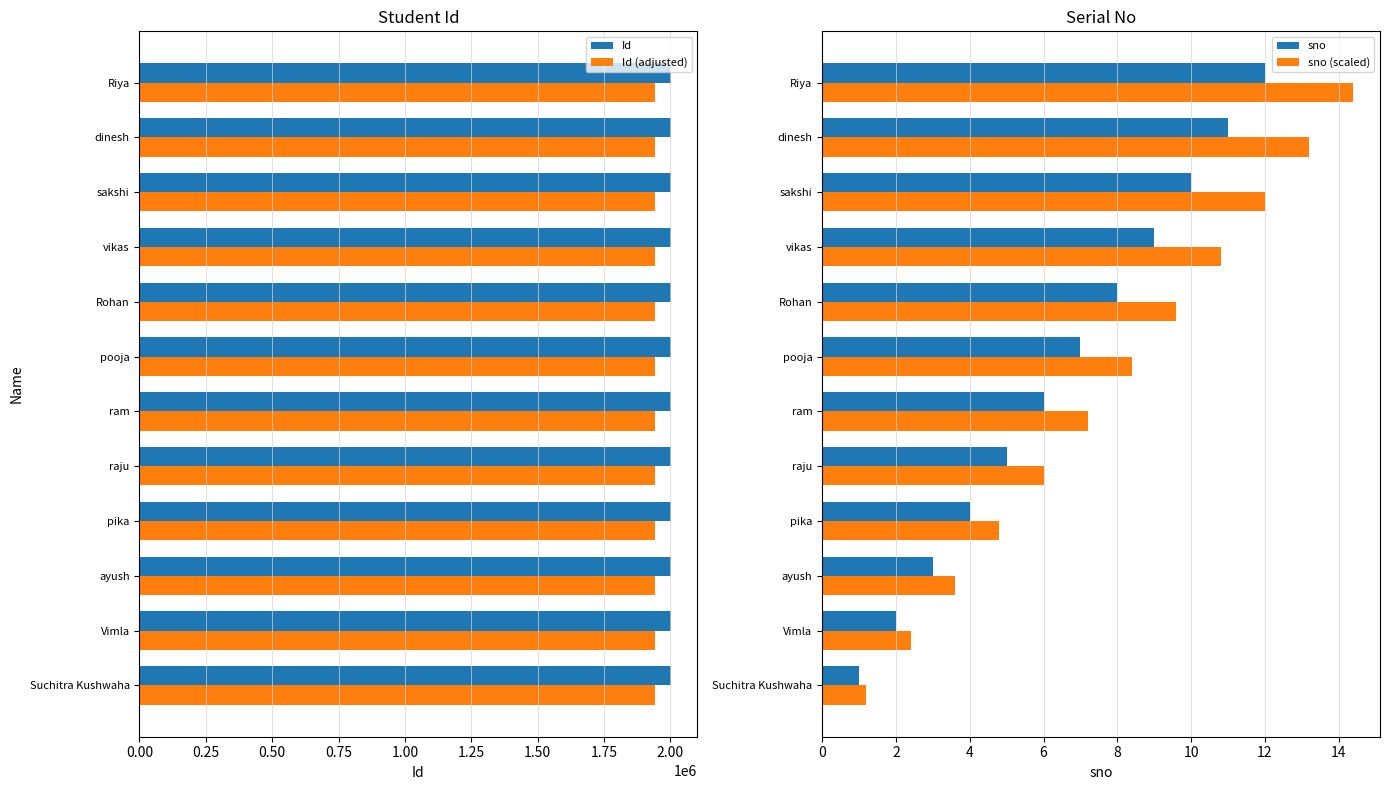

How many groups of bars are there?

12